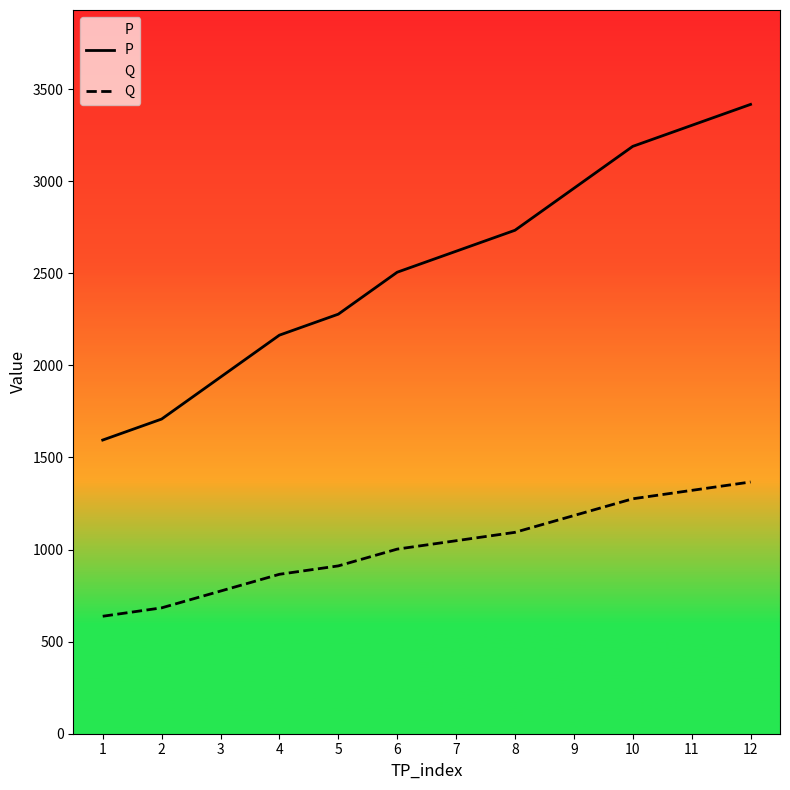

Rank the series by their average value, from lowest to highest.

Q, P